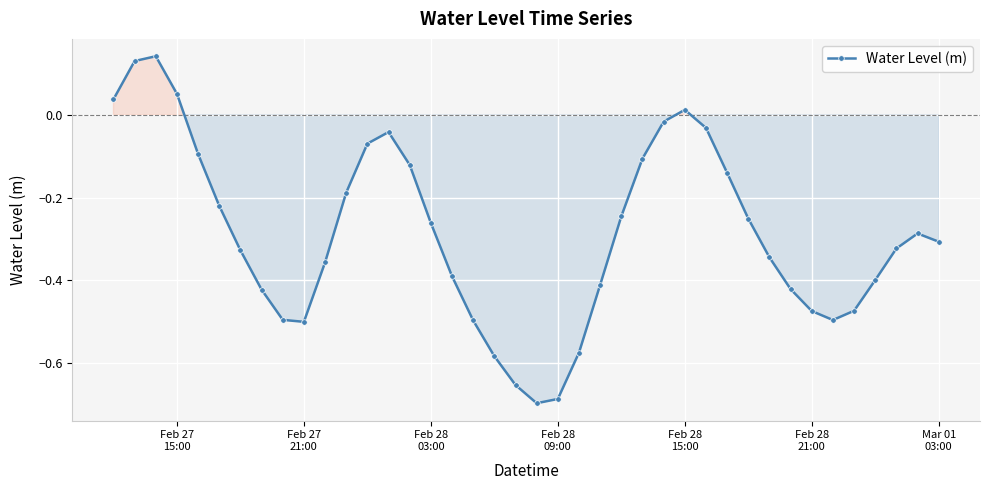

How many interior local peaks (higher than both neighbors) does the data have?

4